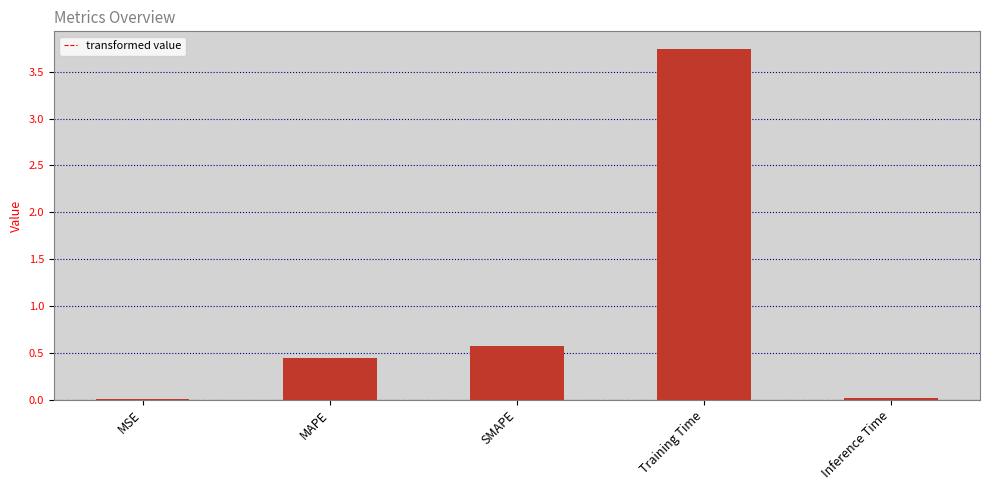

What is the sum of the values at Training Time and SMAPE?

4.3